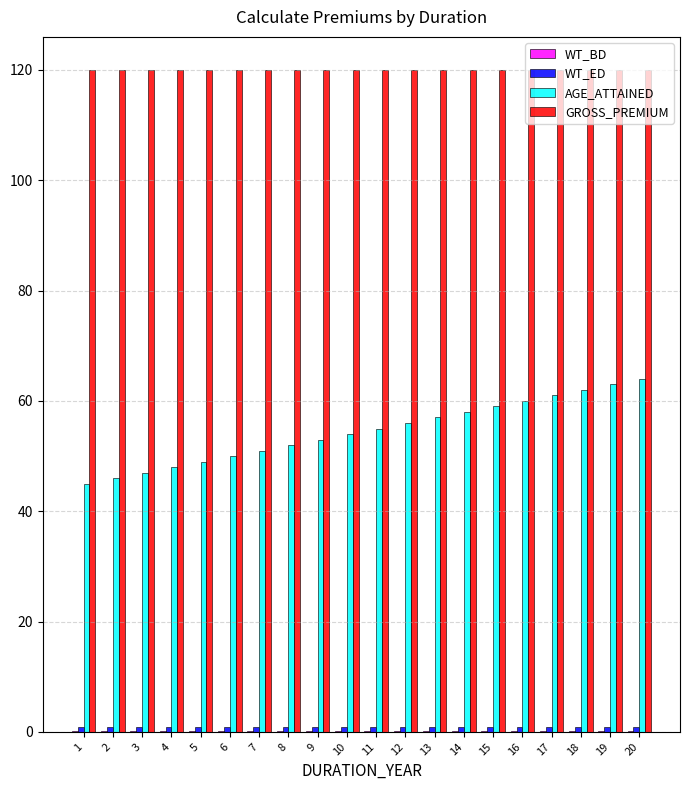

What is the maximum value shown in the chart?

120.0